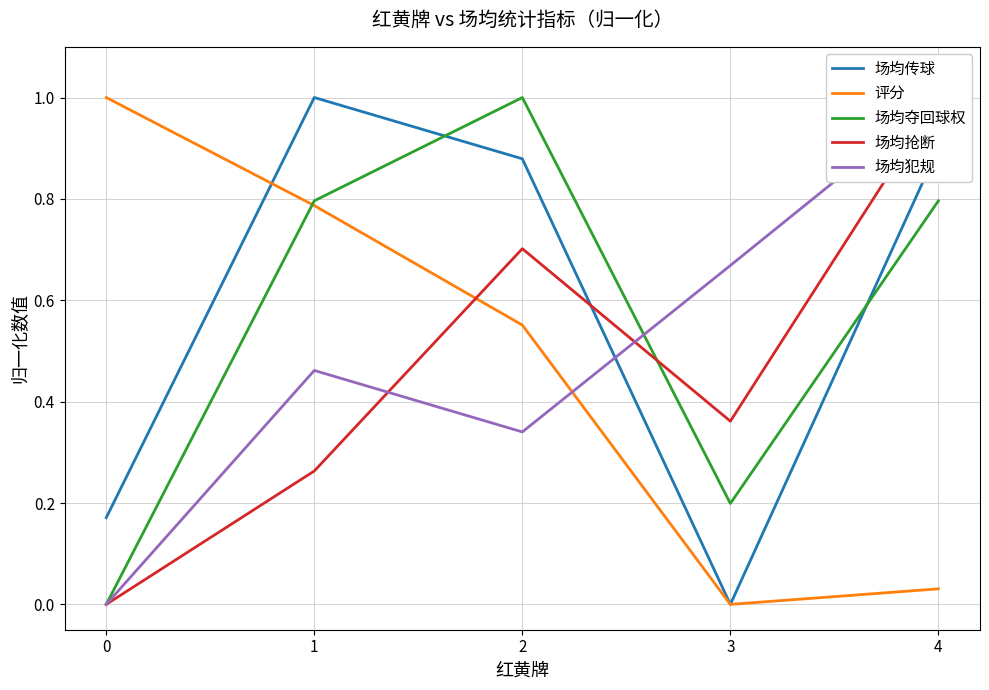

True or false: 场均传球 has more than 0 interior local peaks.

True